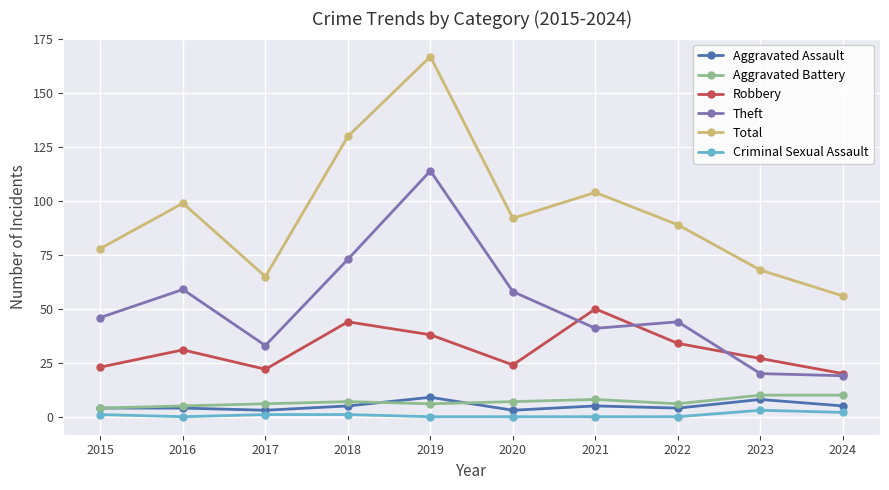

Is it true that Total equals 94 at 2017?

False